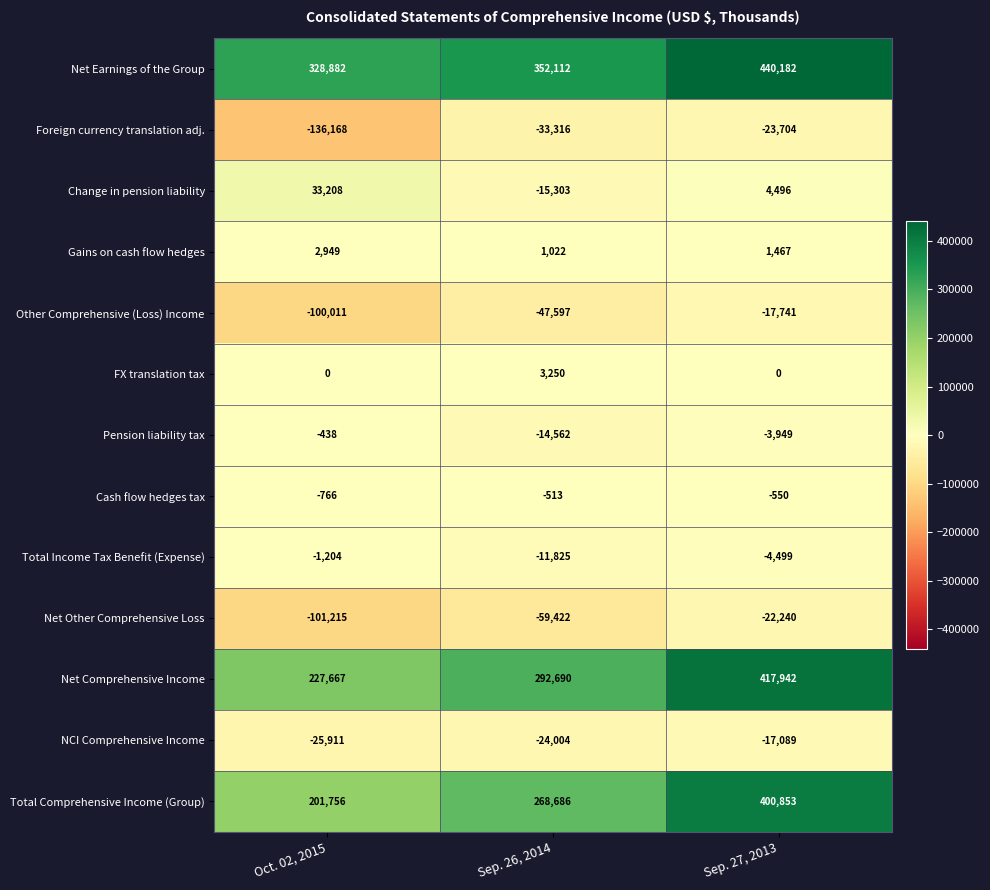

What is the maximum value shown in the chart?

440182